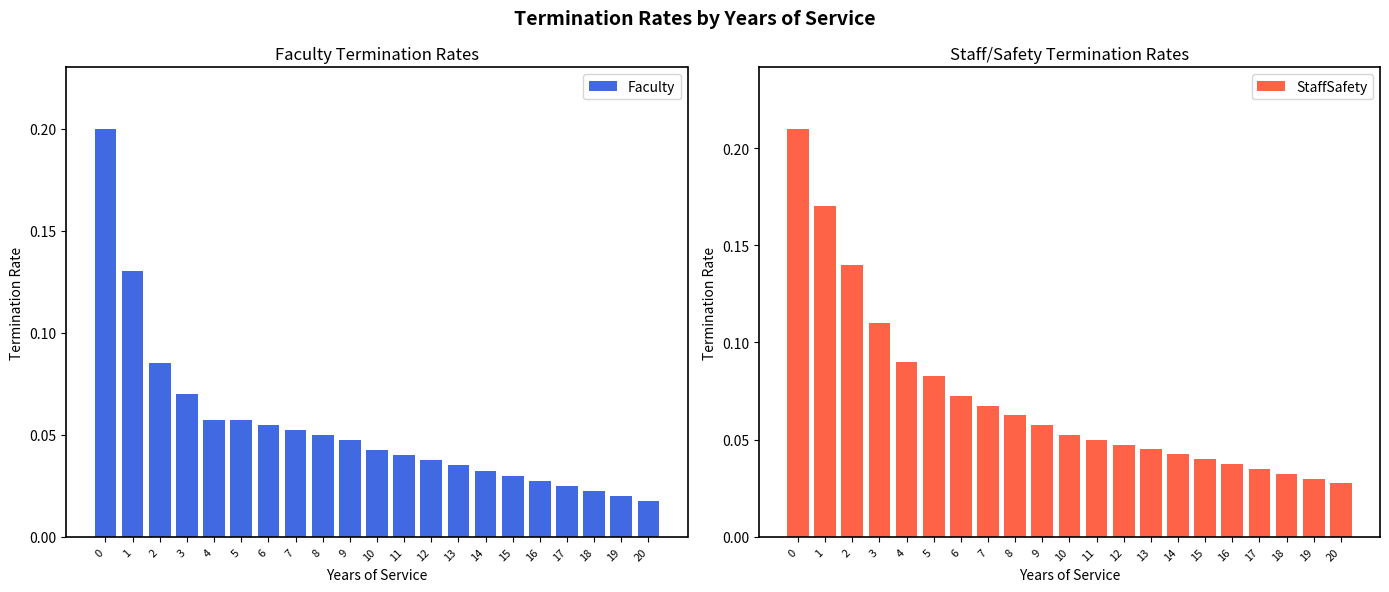

Are the bars grouped side by side (vs. stacked)?

Yes